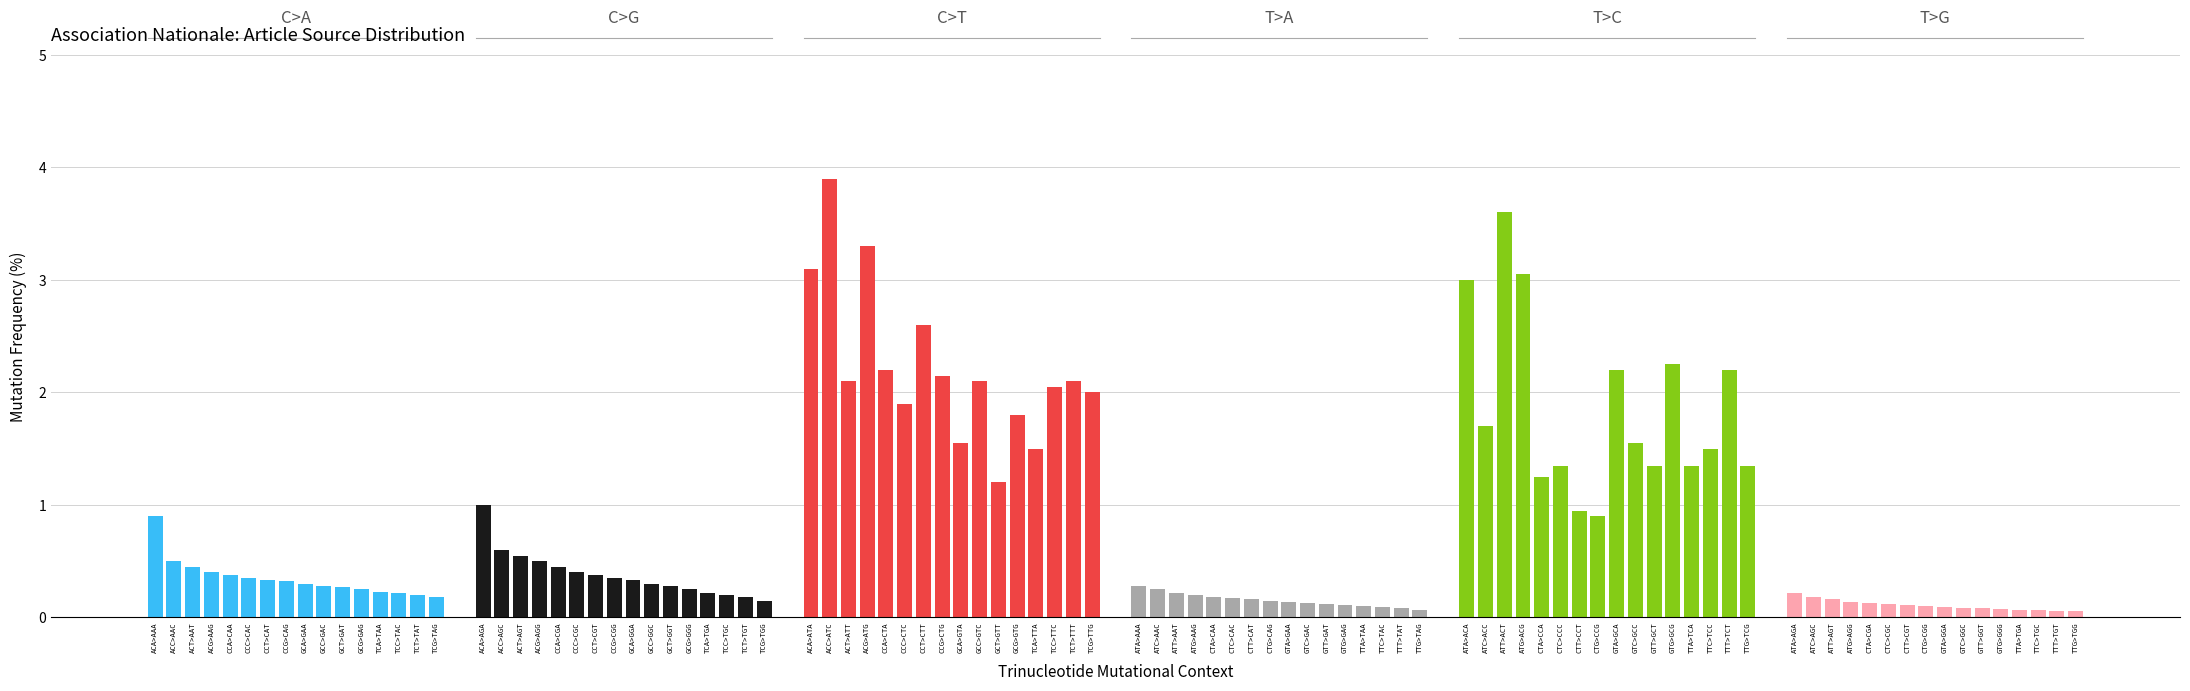

Reading left to right, list all the values displayed in this chart.

C>A: 0=0.9	1=0.5	2=0.5	3=0.4	4=0.4	5=0.3	6=0.3	7=0.3	8=0.3	9=0.3	10=0.3	11=0.2	12=0.2	13=0.2	14=0.2	15=0.2
C>G: 0=1.0	1=0.6	2=0.6	3=0.5	4=0.5	5=0.4	6=0.4	7=0.3	8=0.3	9=0.3	10=0.3	11=0.2	12=0.2	13=0.2	14=0.2	15=0.1
C>T: 0=3.1	1=3.9	2=2.1	3=3.3	4=2.2	5=1.9	6=2.6	7=2.1	8=1.6	9=2.1	10=1.2	11=1.8	12=1.5	13=2.0	14=2.1	15=2.0
T>A: 0=0.3	1=0.2	2=0.2	3=0.2	4=0.2	5=0.2	6=0.2	7=0.1	8=0.1	9=0.1	10=0.1	11=0.1	12=0.1	13=0.1	14=0.1	15=0.1
T>C: 0=3.0	1=1.7	2=3.6	3=3.0	4=1.2	5=1.4	6=0.9	7=0.9	8=2.2	9=1.6	10=1.4	11=2.2	12=1.4	13=1.5	14=2.2	15=1.4
T>G: 0=0.2	1=0.2	2=0.2	3=0.1	4=0.1	5=0.1	6=0.1	7=0.1	8=0.1	9=0.1	10=0.1	11=0.1	12=0.1	13=0.1	14=0.1	15=0.1